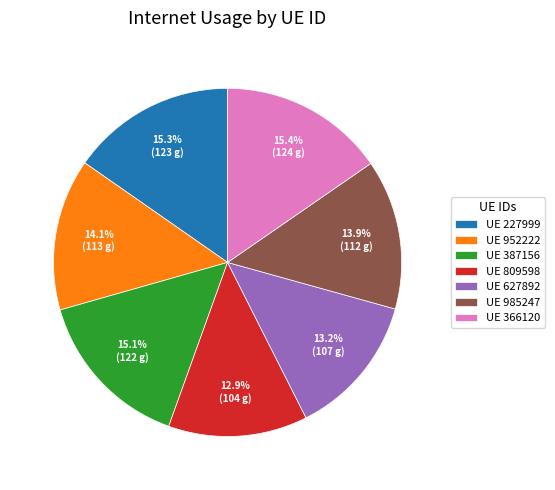

How many slices are in this pie chart?

7